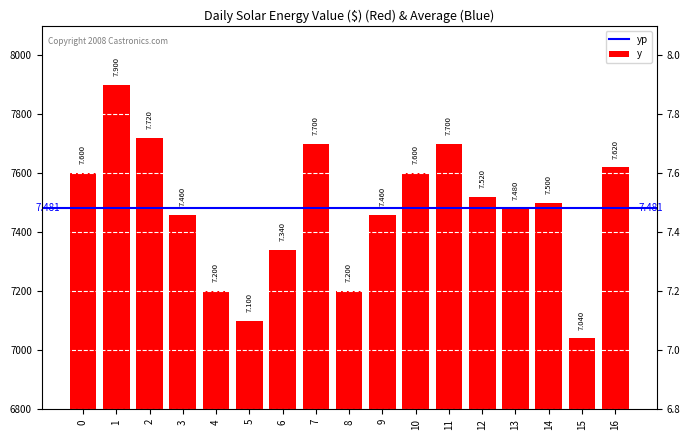

The chart shows a value of 7340 at 6. True or false?

True